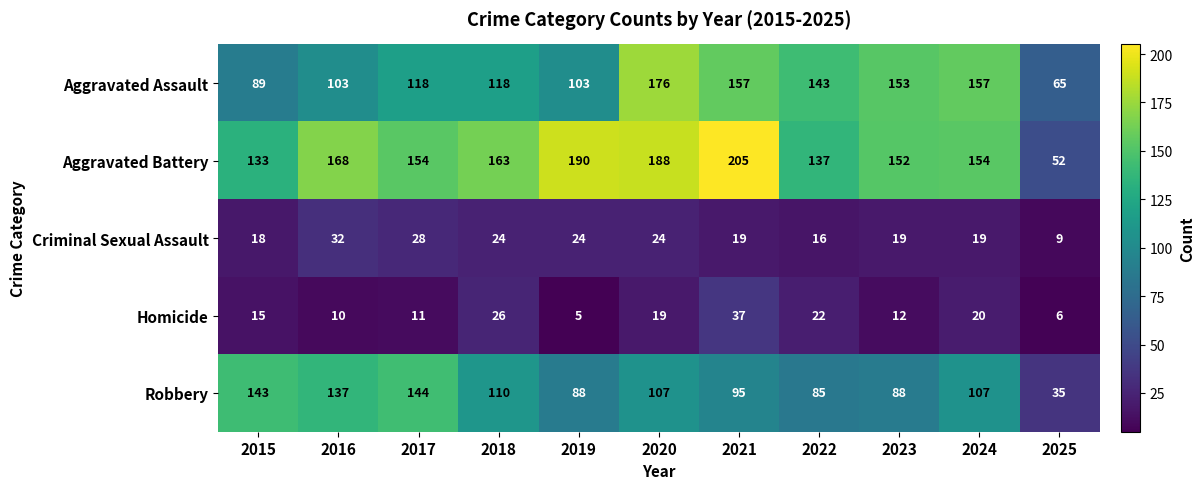

What value does the Criminal Sexual Assault series have at 2024?

19